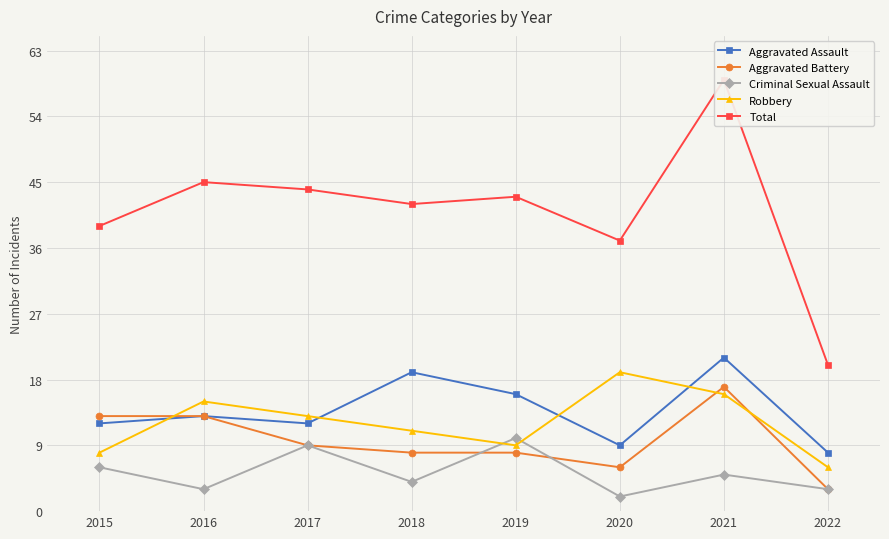

Does the chart have visible grid lines?

Yes